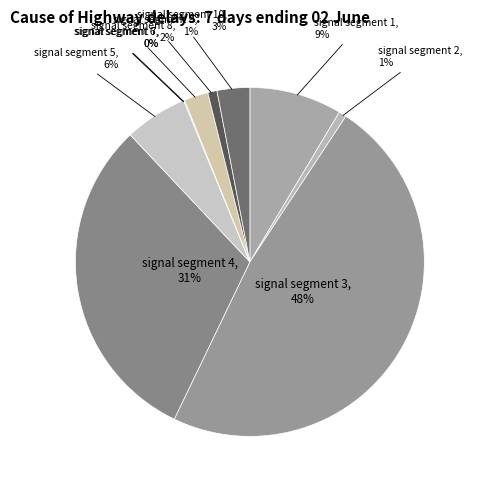

Between signal segment 5 and signal segment 8, which is larger?

signal segment 5